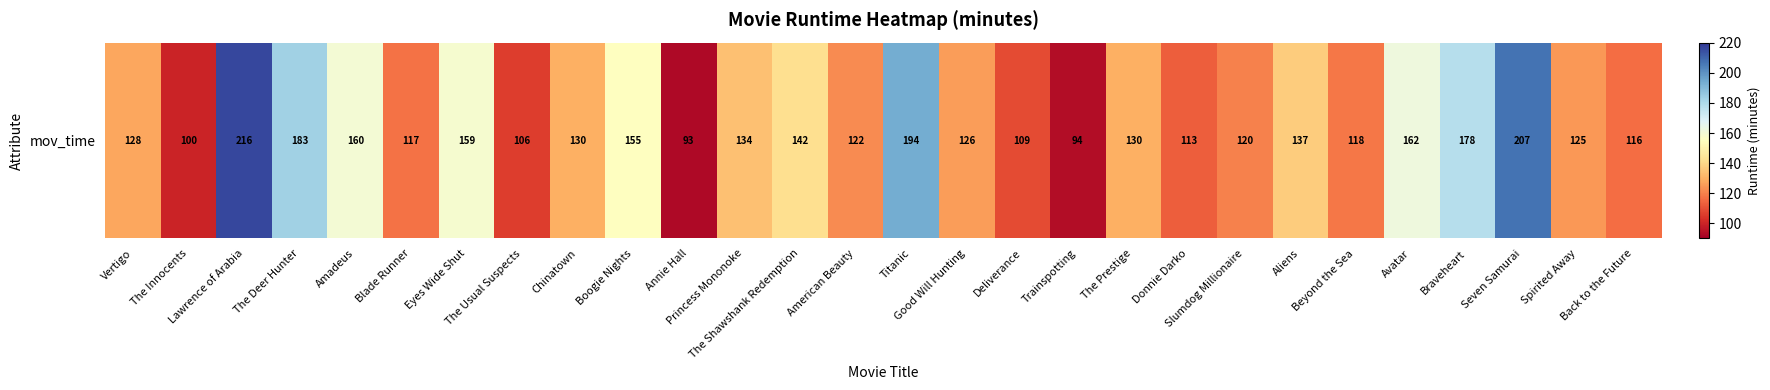

True or false: the data shows 265 at Boogie Nights.

False